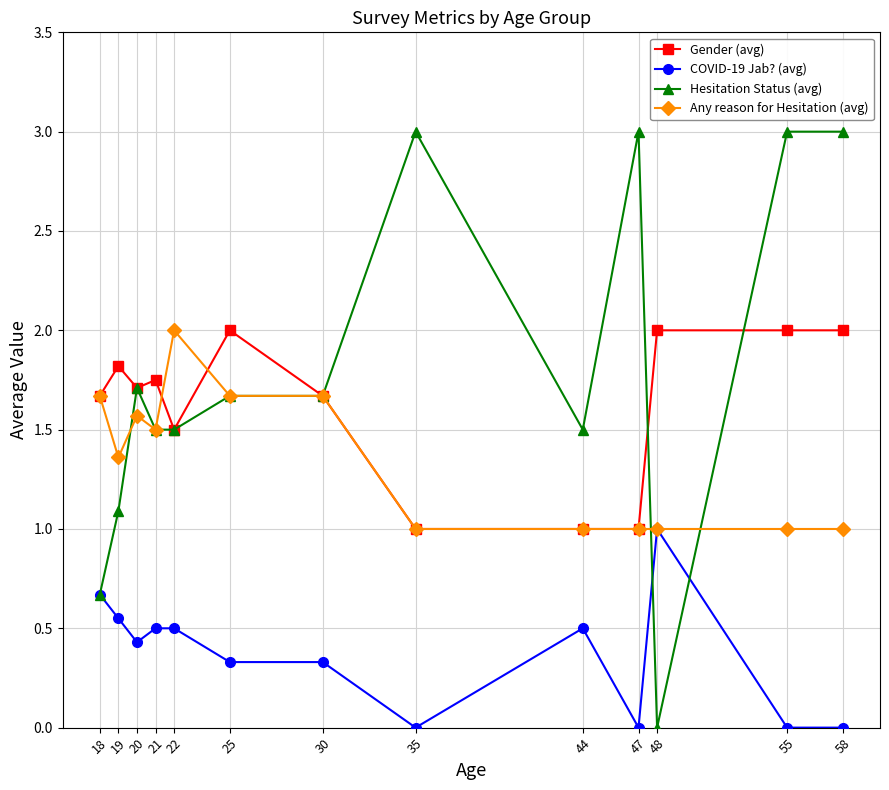

The COVID-19 Jab? (avg) series shows 0.4 at 20. True or false?

True